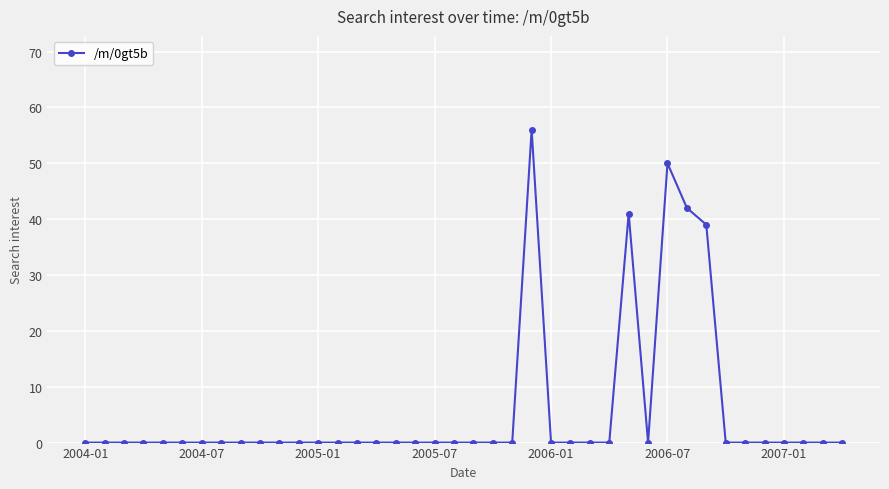

What is the difference between the second highest and second lowest values?

50